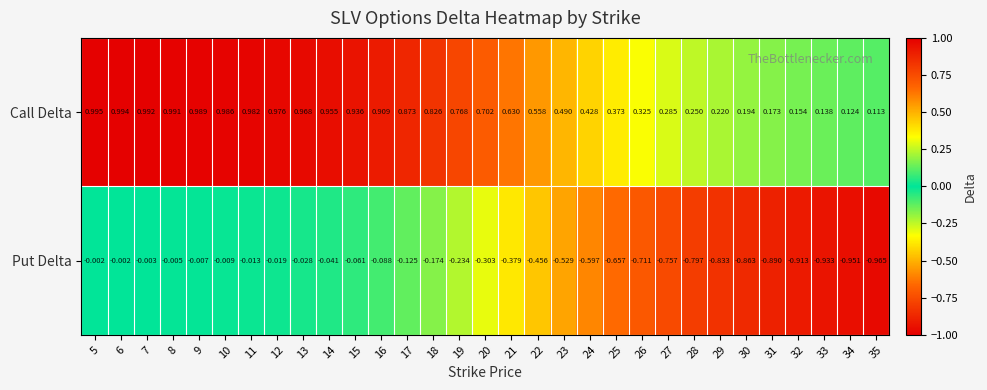

At 29, list the series in order from largest to smallest.

Call Delta, Put Delta